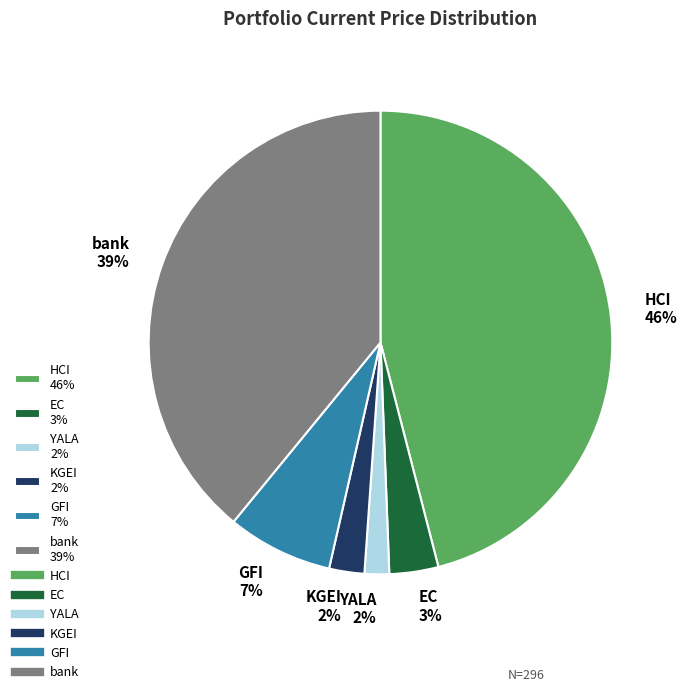

What percentage is the EC slice, to the nearest percent?

3%